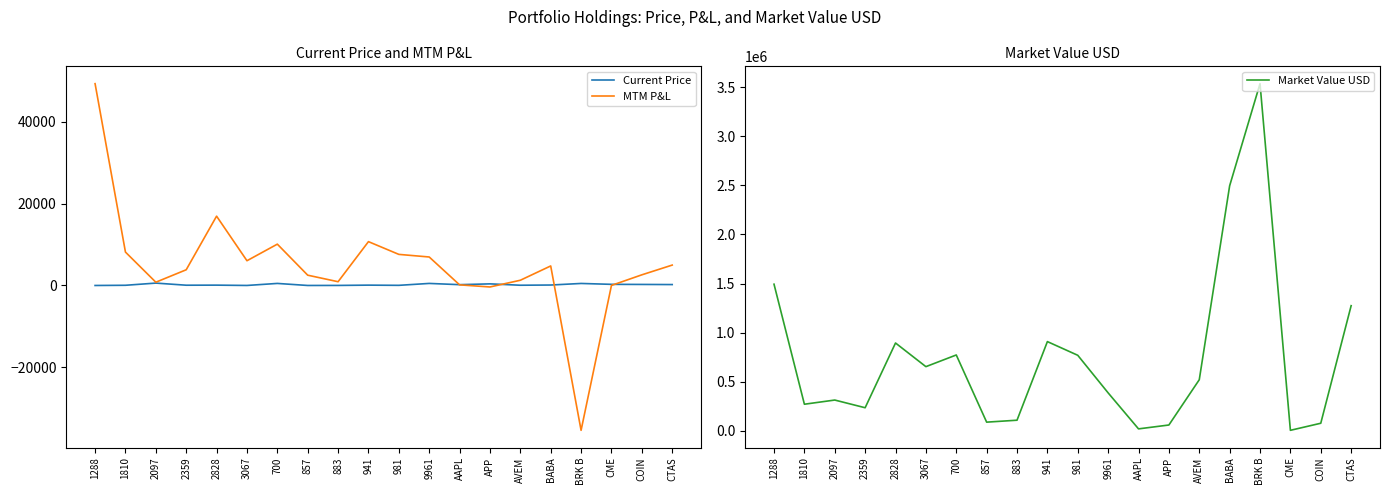

At 700, list the series in order from smallest to largest.

Current Price, MTM P&L, Market Value USD